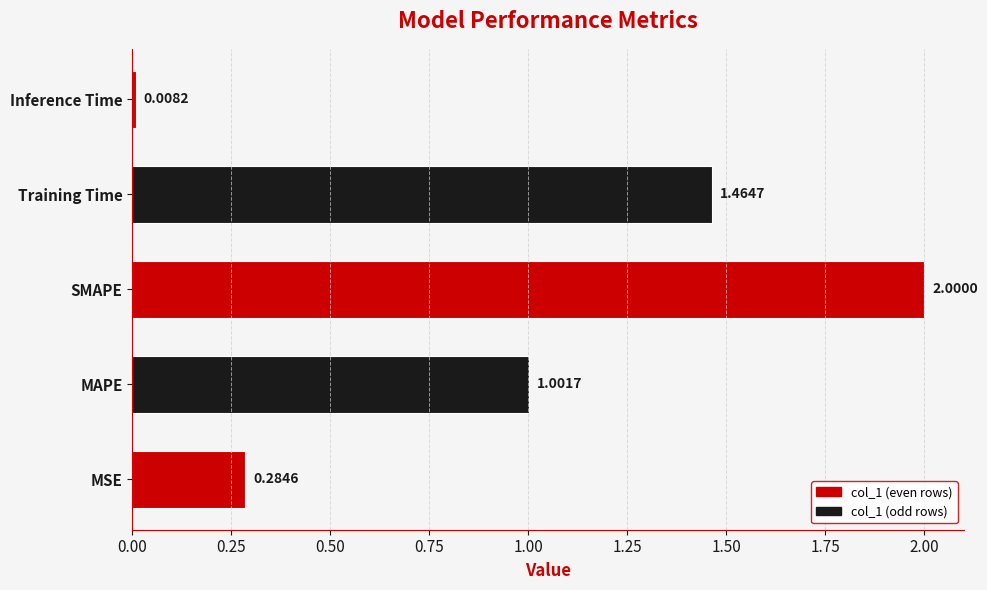

Which has a higher value, SMAPE or MAPE?

SMAPE